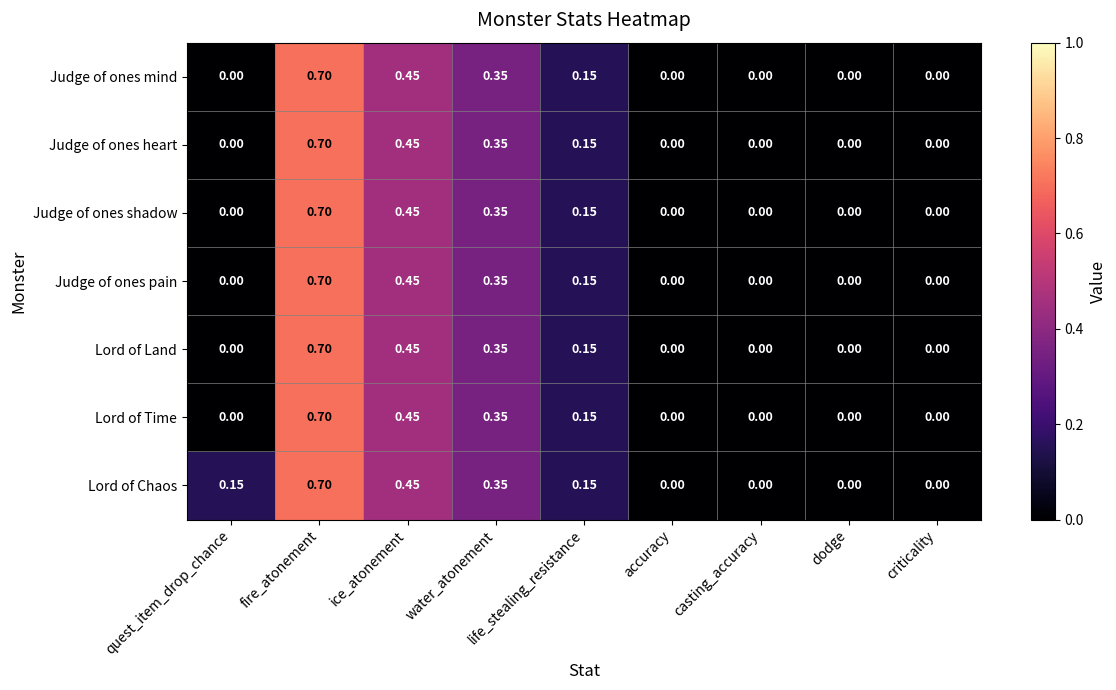

Which label corresponds to the largest value in the chart?

fire_atonement